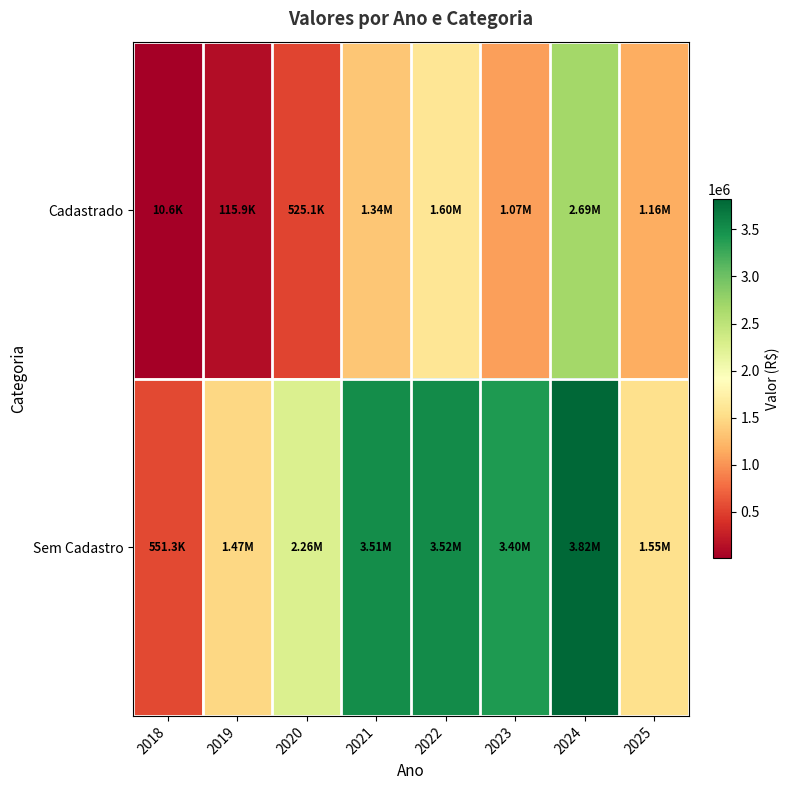

Which has a higher value, 2019 or 2022?

2022